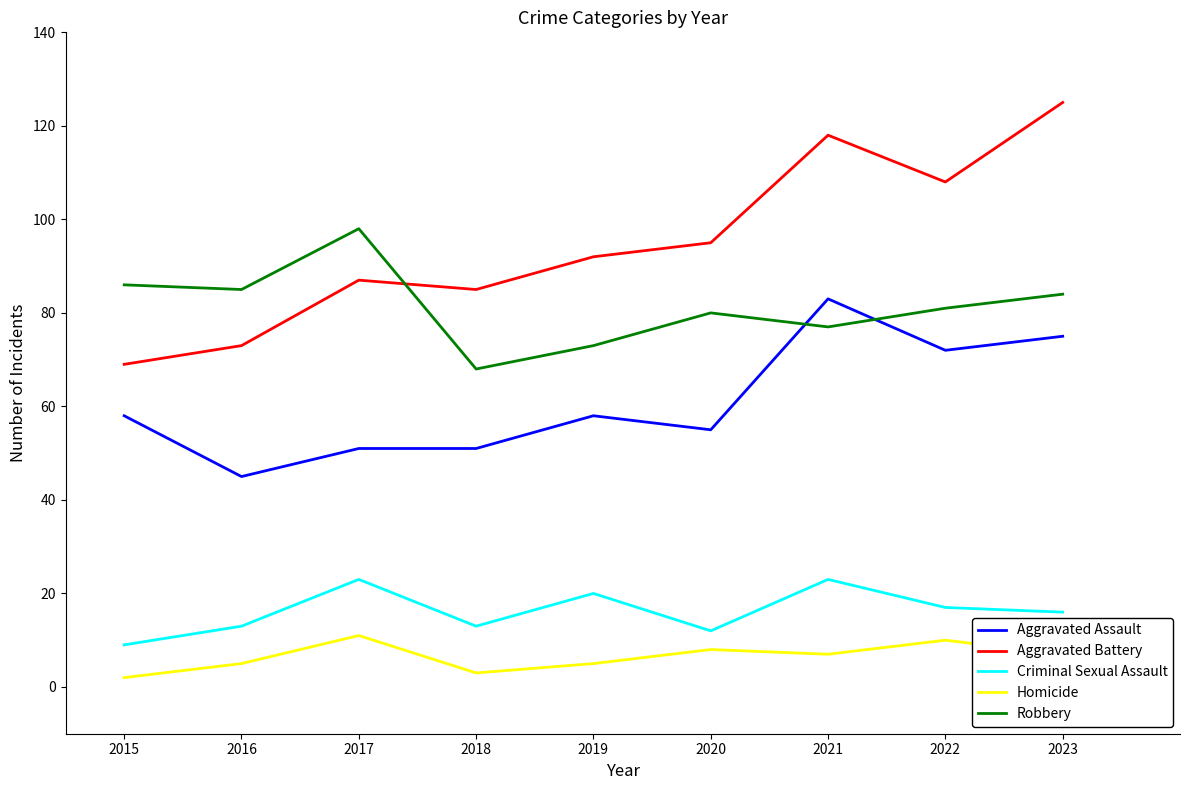

What is the spread (max minus min) of values at 2018?

82